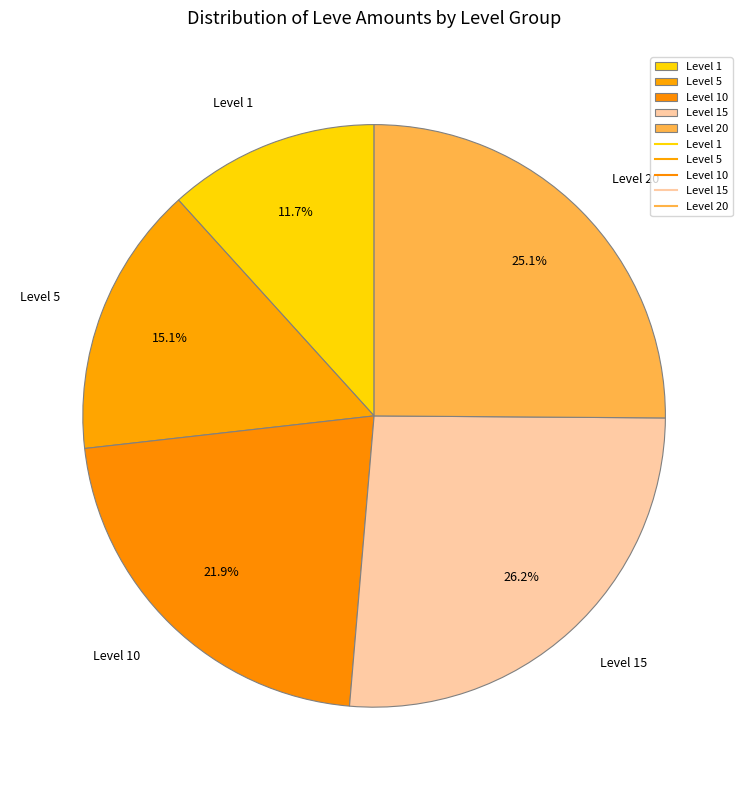

What is the ratio of the value at Level 5 to the value at Level 20?

0.6